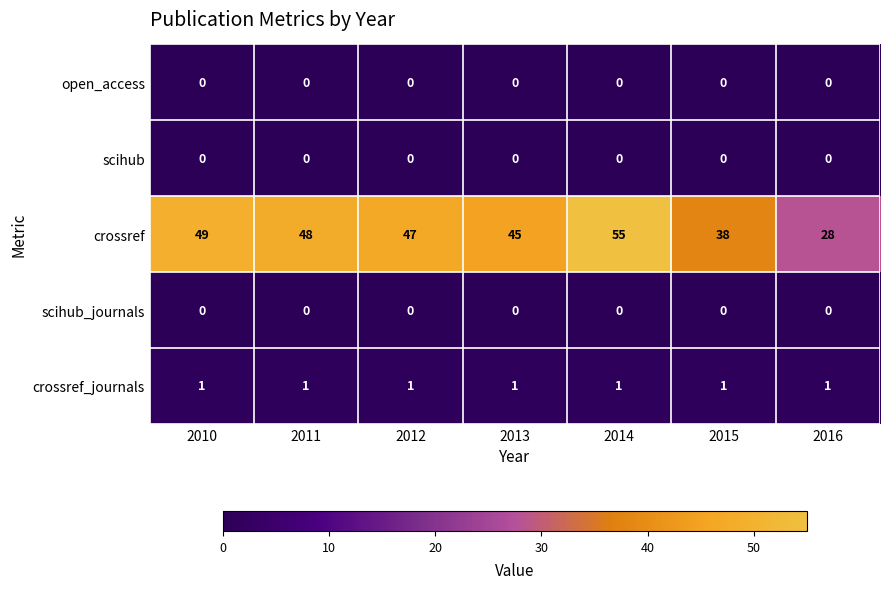

What is the maximum value shown in the chart?

55